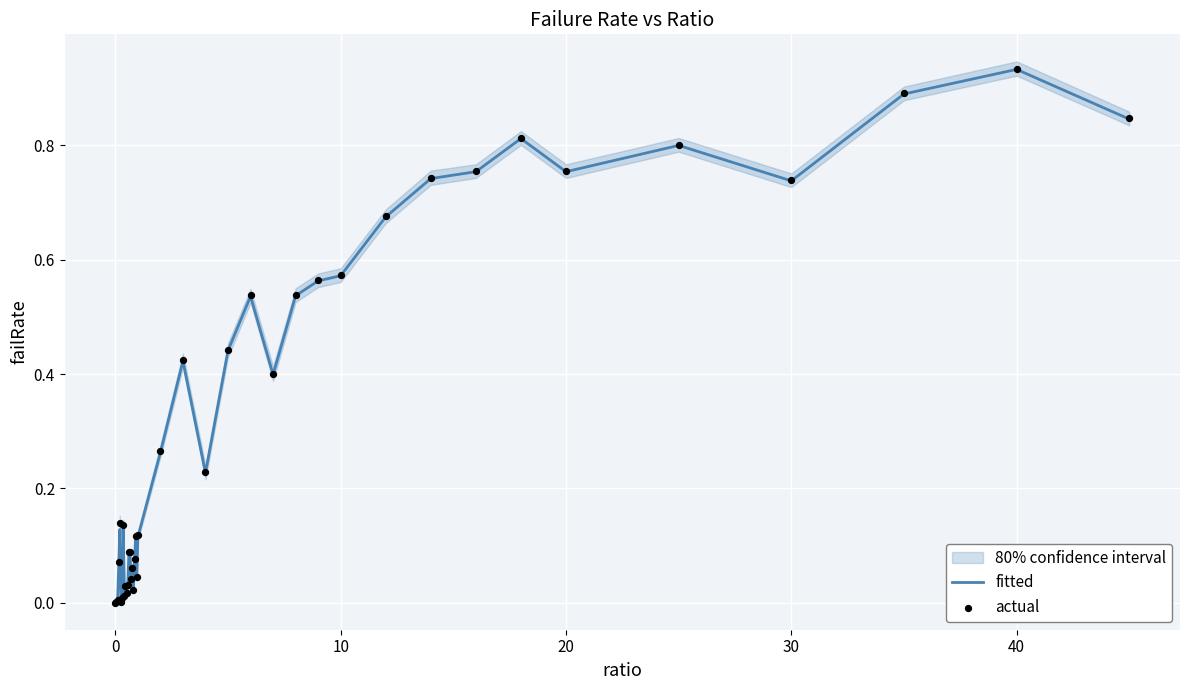

The fitted series shows -0.6 at 0. True or false?

False